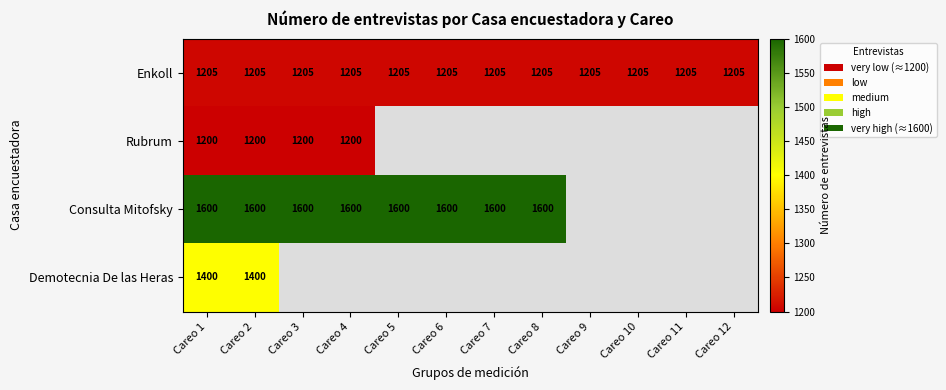

At which category does the chart reach its minimum across all series?

Careo 1